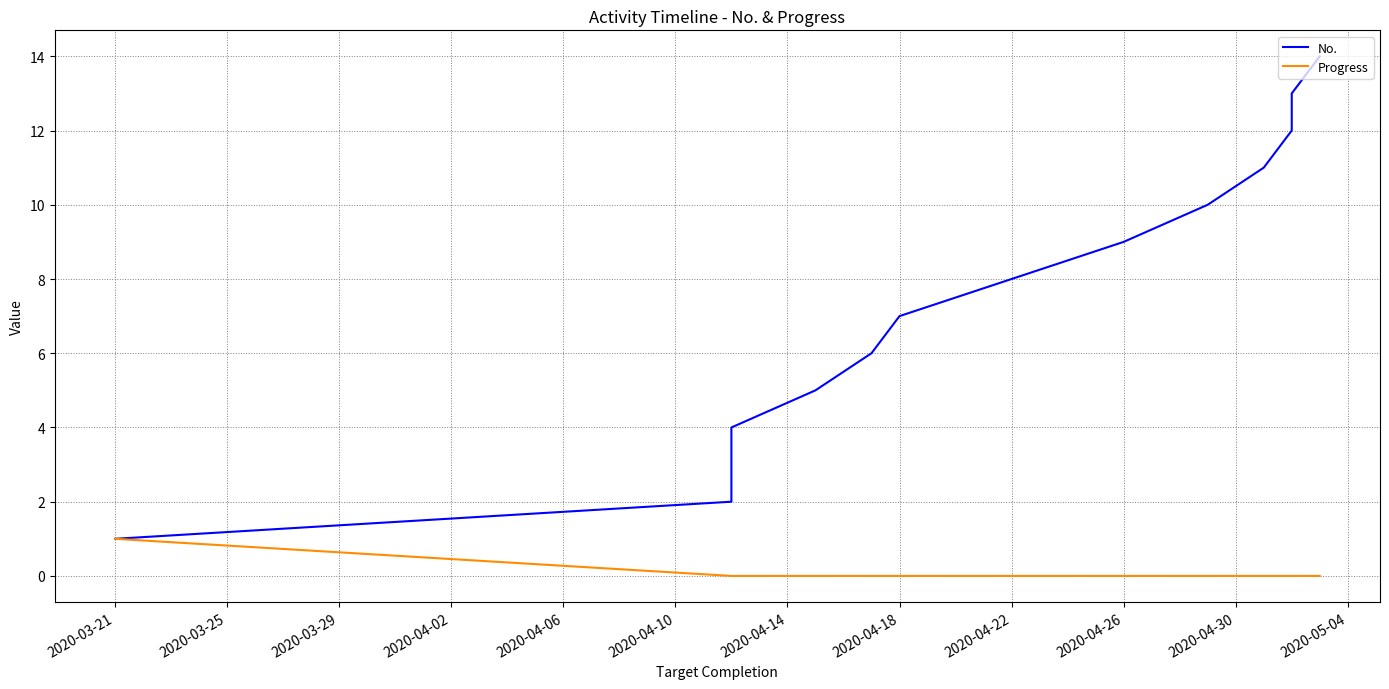

What is the difference between the second highest and minimum values in the No. series?

12